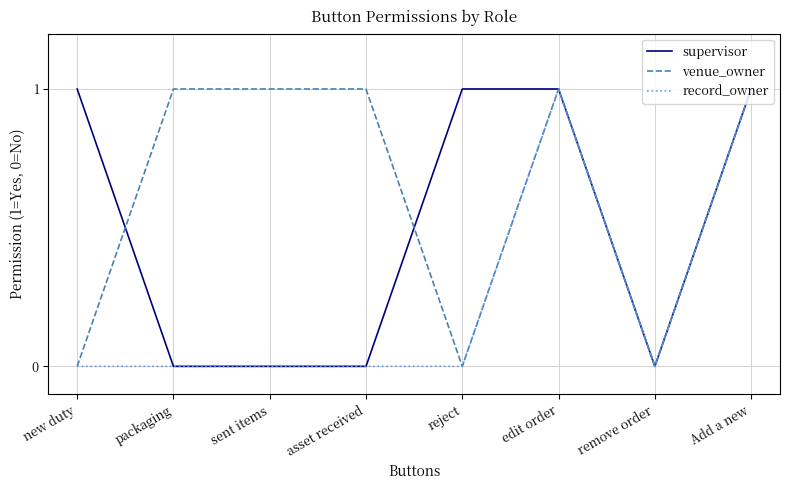

The supervisor series shows 1 at new duty. True or false?

True